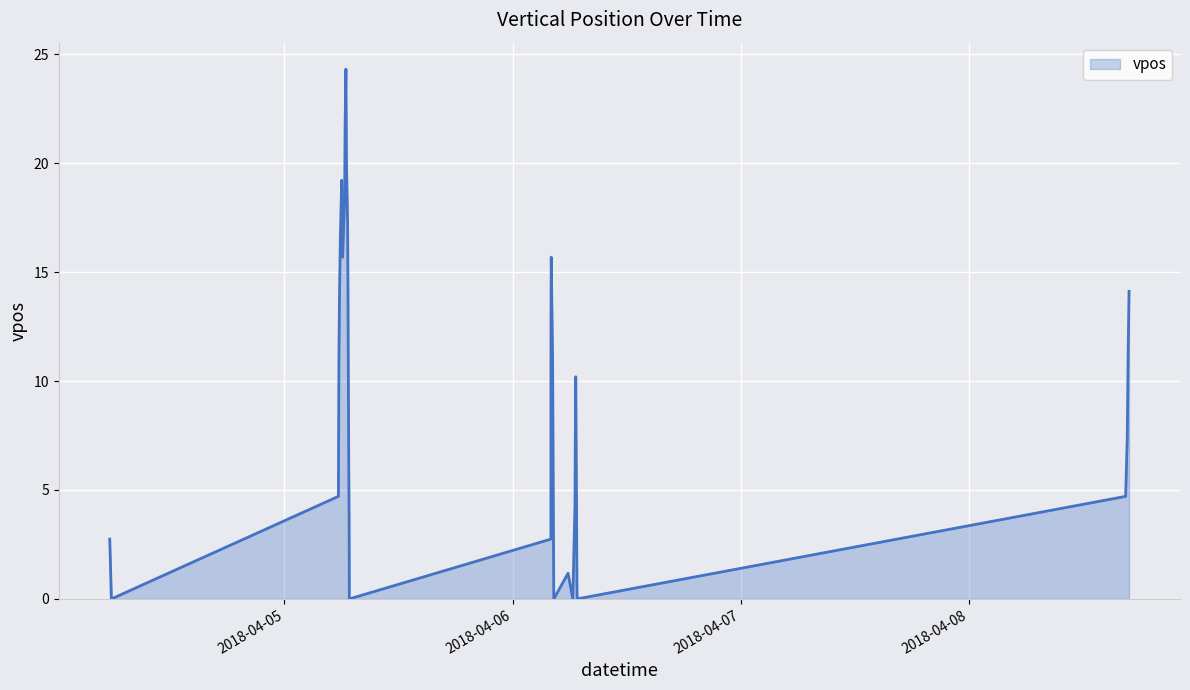

What is the maximum value shown in the chart?

24.3